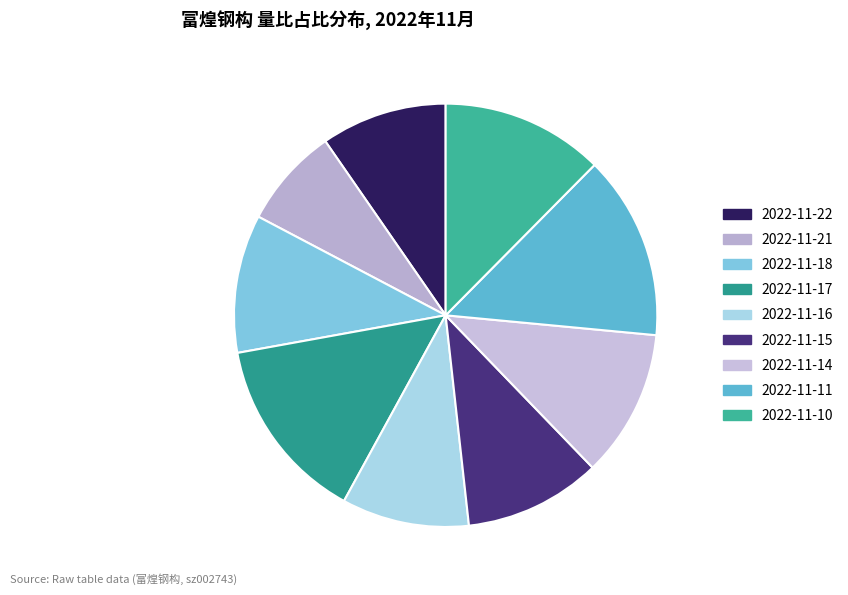

To the nearest percent, what percentage of the pie is 2022-11-18?

11%